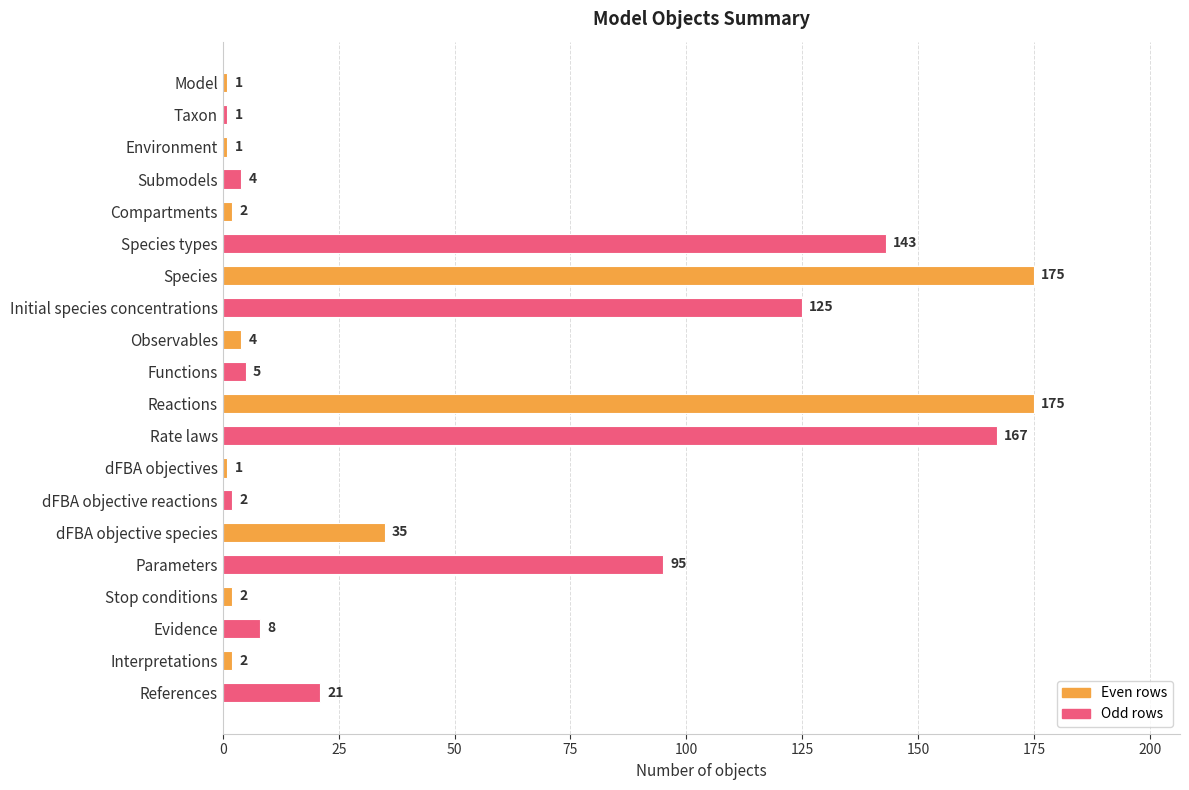

What is the maximum value shown in the chart?

175